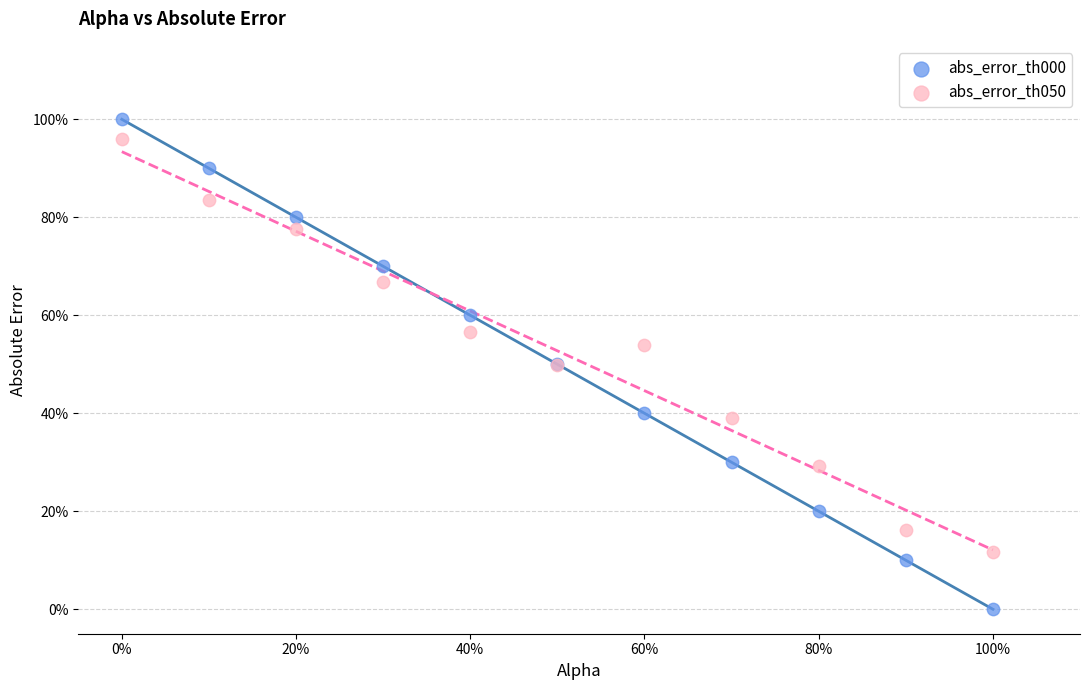

Which series reaches the minimum Y coordinate?

abs_error_th000